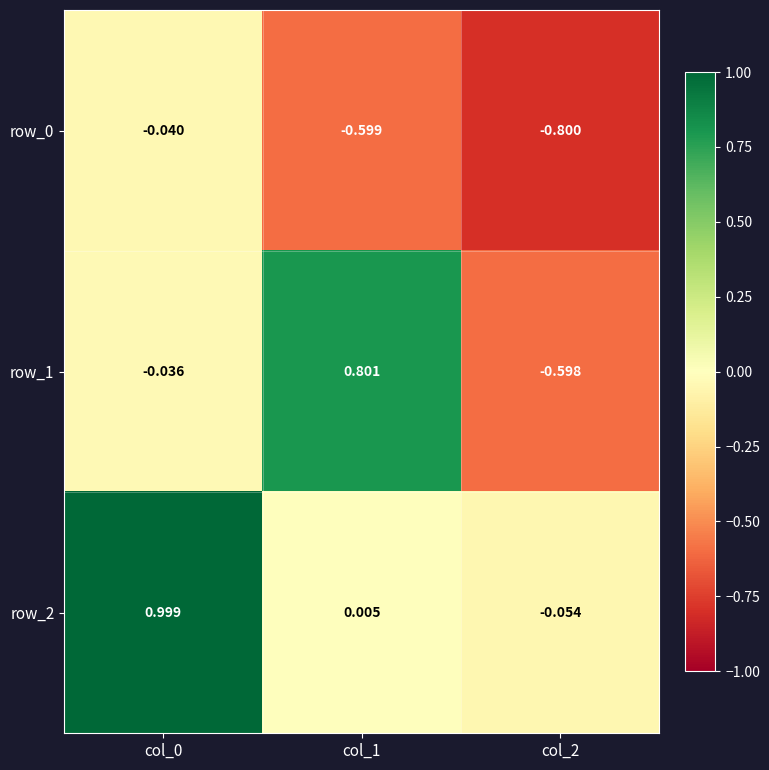

Is it true that row_0 equals -0.9 at col_1?

False